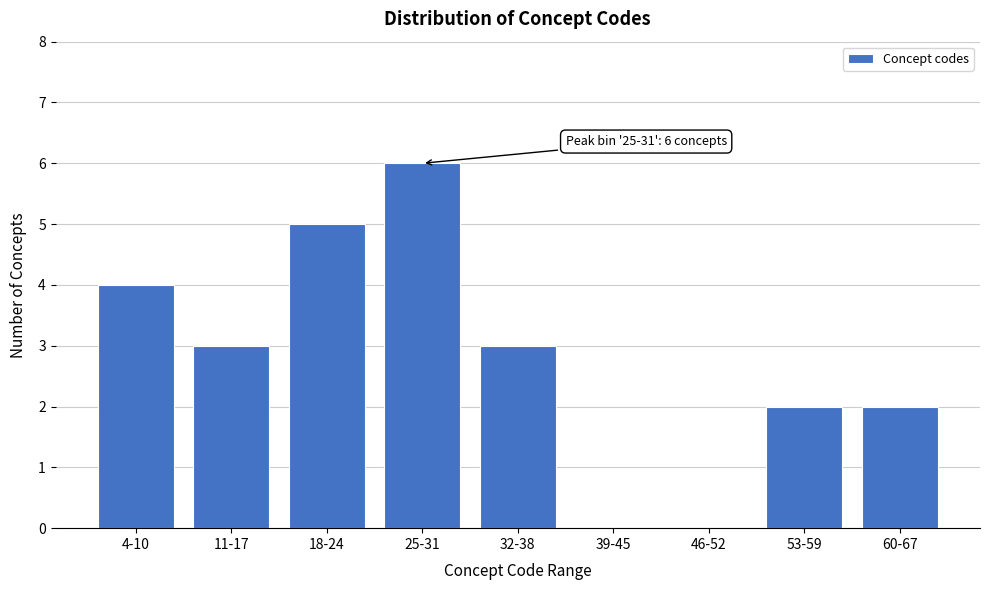

Reading left to right, what are all the values shown in this chart?

4-10=4	11-17=3	18-24=5	25-31=6	32-38=3	39-45=0	46-52=0	53-59=2	60-67=2